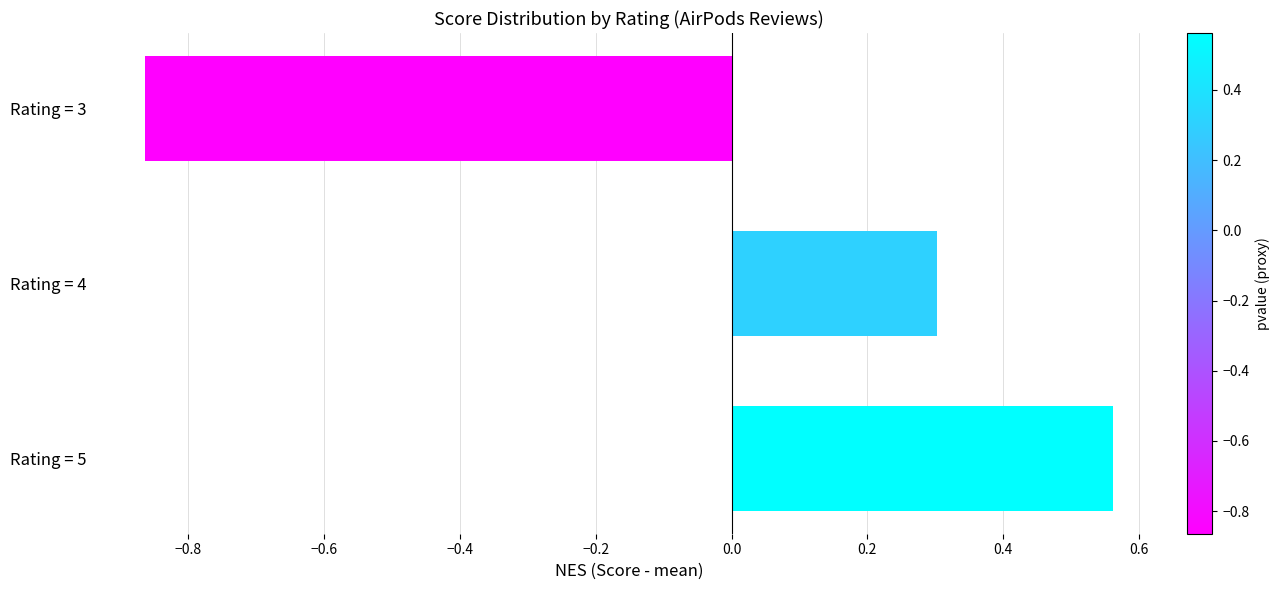

List the labels in order of value, smallest first.

Rating = 3, Rating = 4, Rating = 5